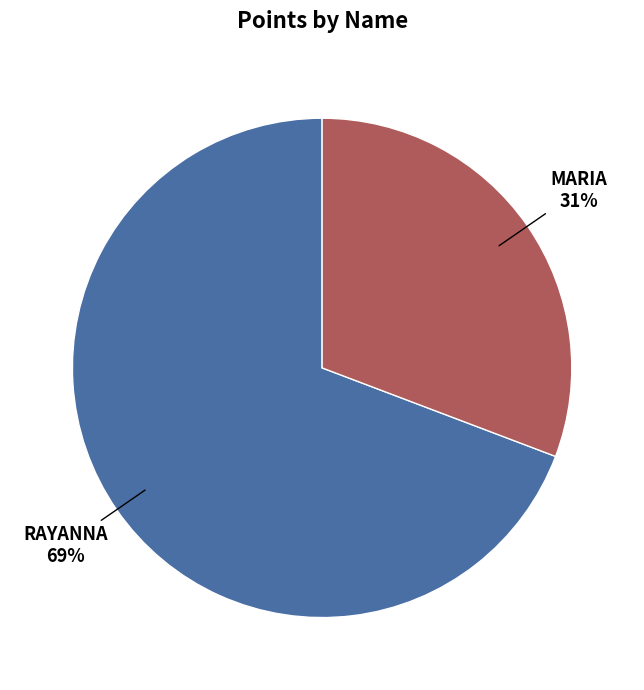

Count the number of slices in the pie.

2